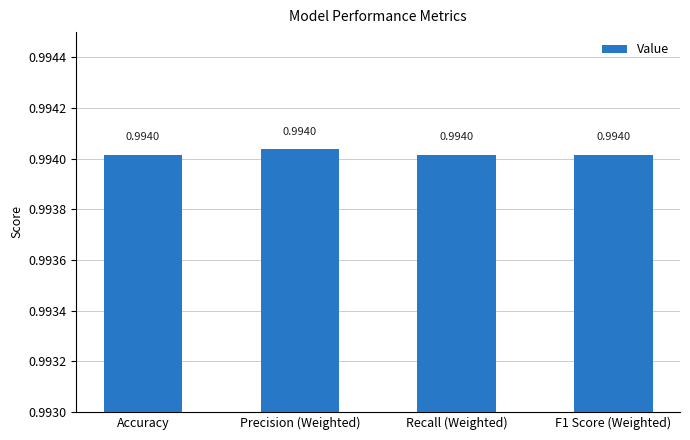

Does the chart contain stacked bars?

No